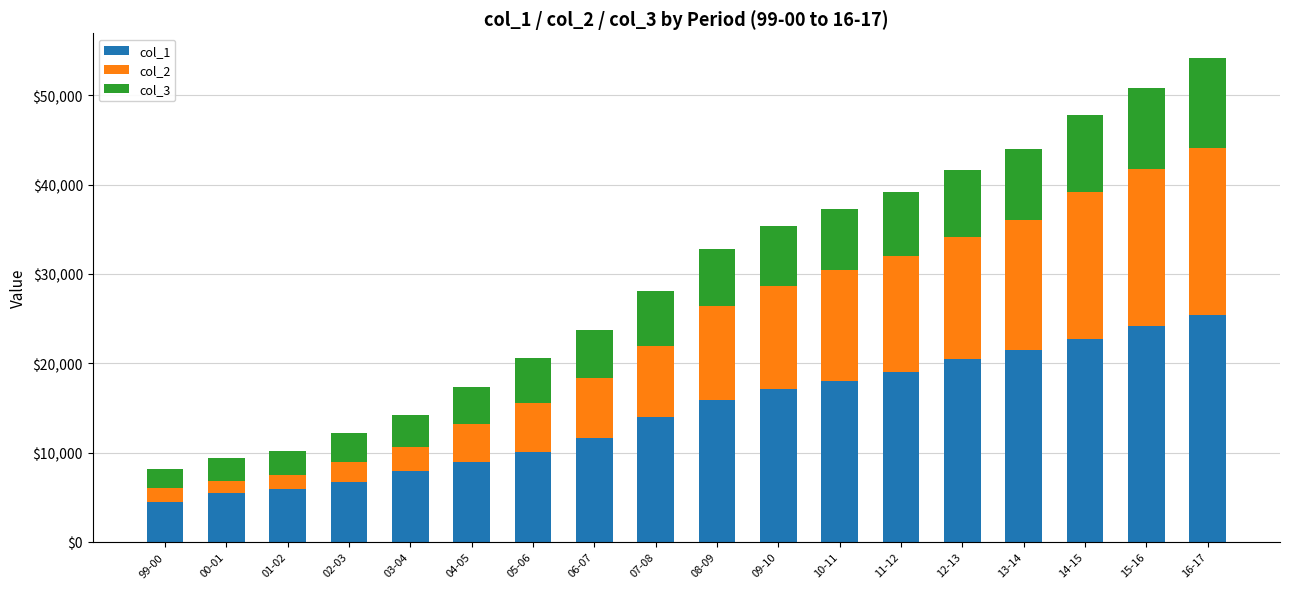

What is the average value of the col_1 series?

14405